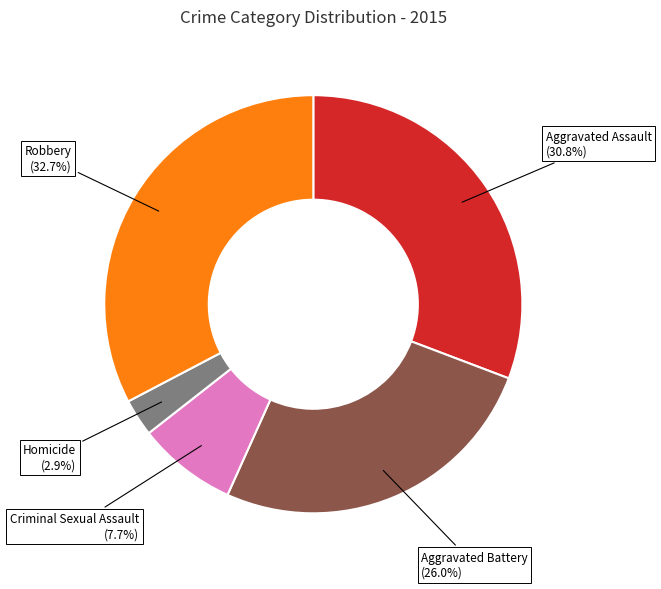

Which category has the biggest portion of the pie?

Robbery